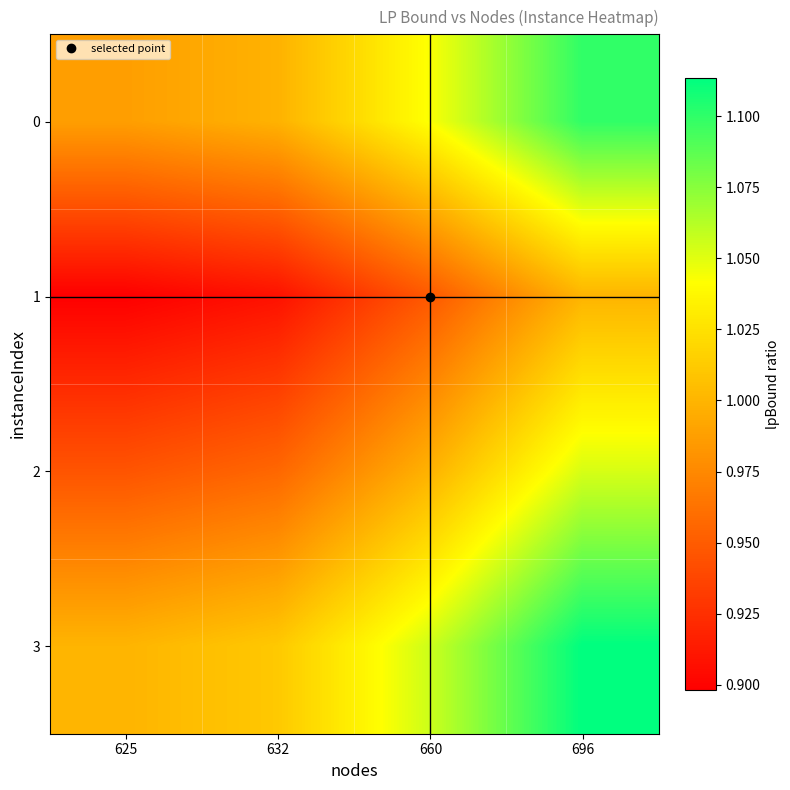

Between 625 and 660, which series saw the biggest shift?

3